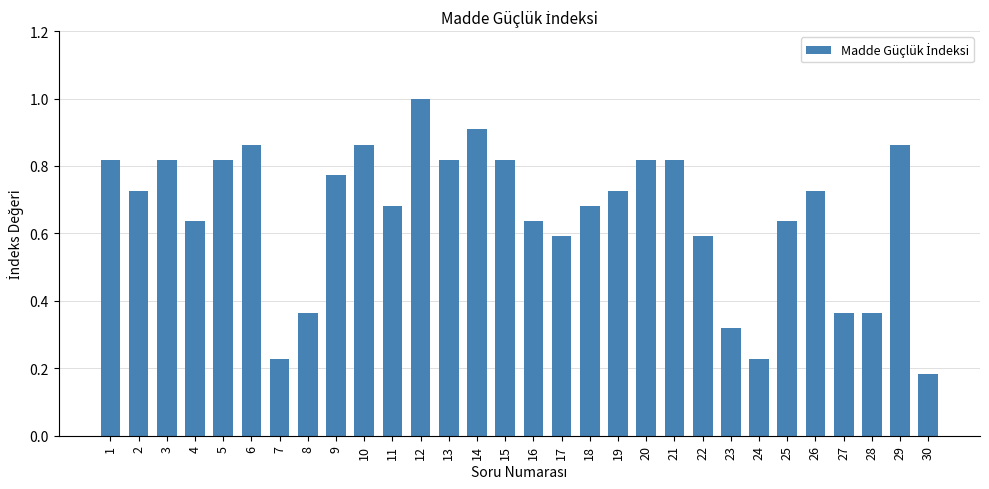

The value at 22 is 0.6. True or false?

True